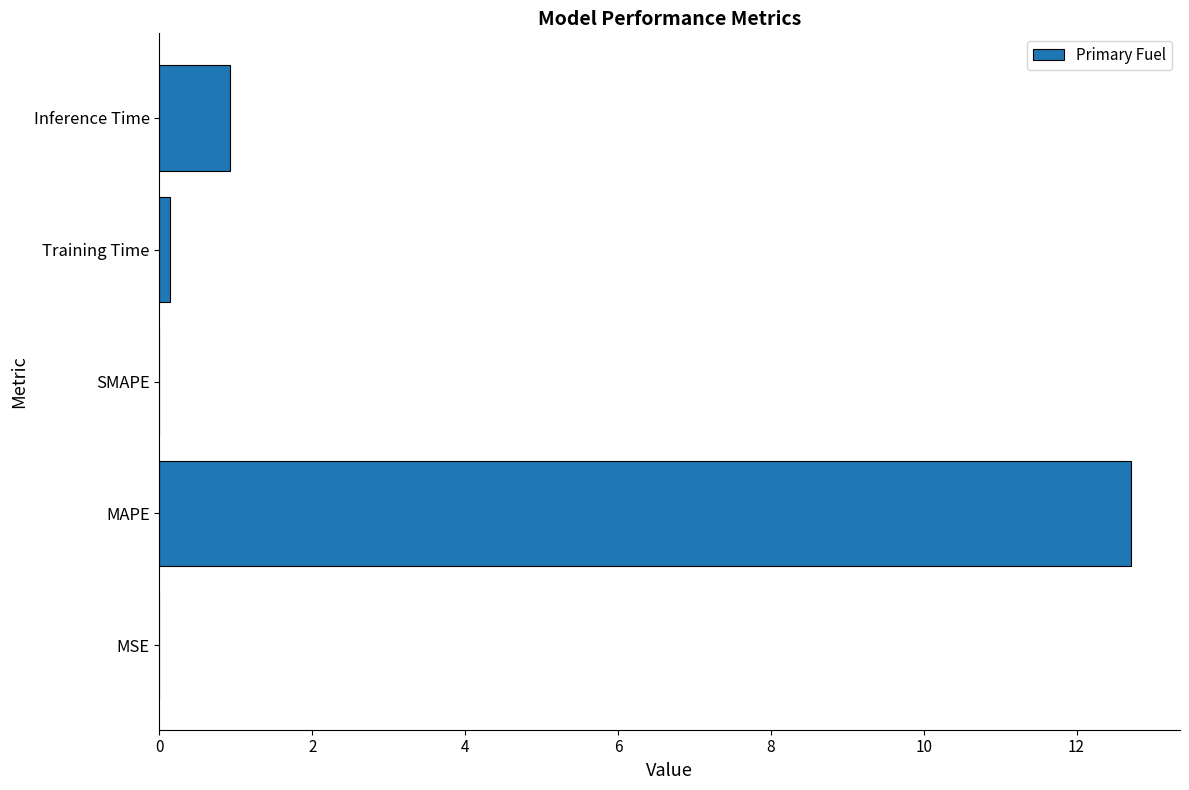

Count the number of data series in this chart.

1